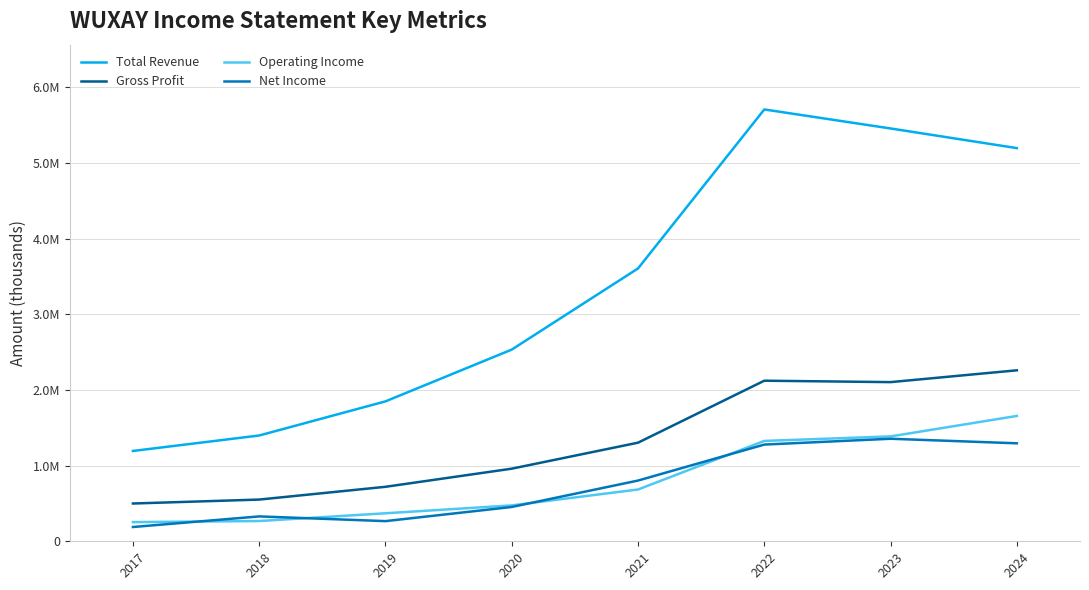

Is this an area chart (filled region under the line)?

No